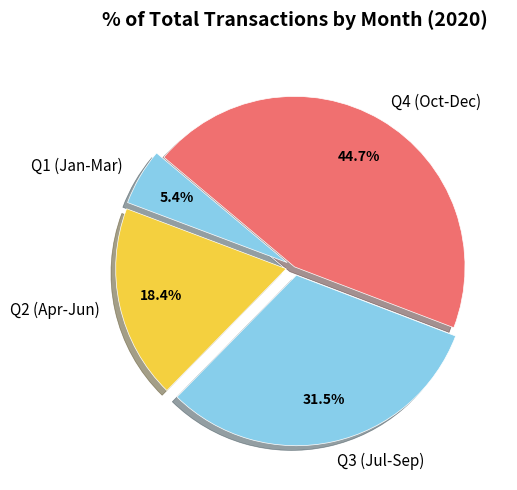

To the nearest percent, what is the average slice percentage?

25%